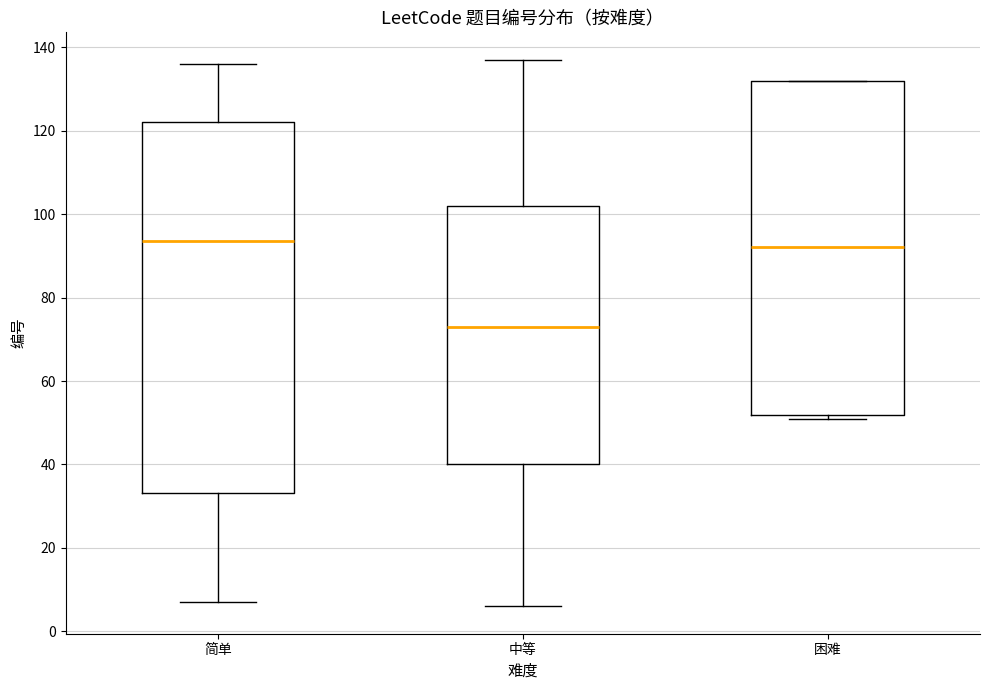

Where is the upper edge of the box for 中等 on the y-axis? The values are not printed on the chart, so give them approximately, as read against the axis.

102